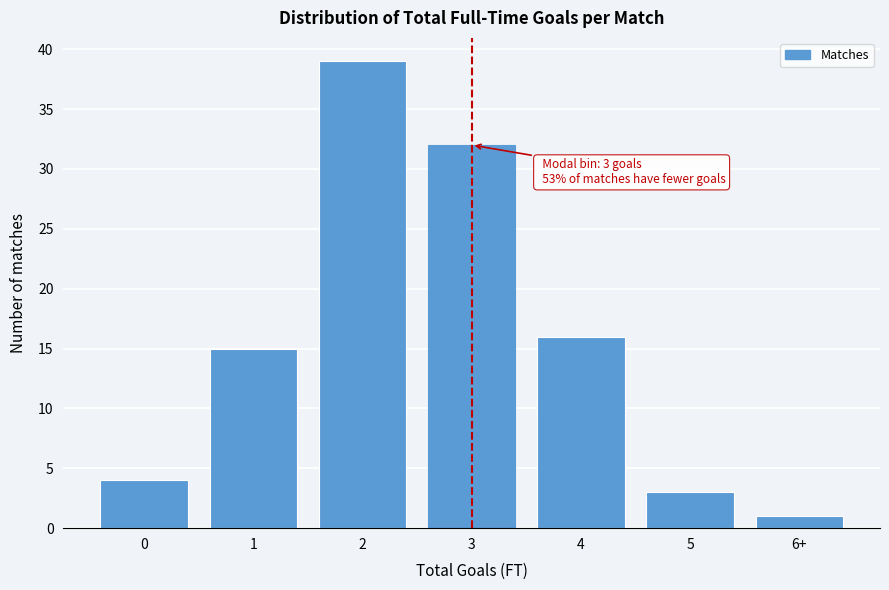

Reading left to right, list all the values displayed in this chart.

0=4	1=15	2=39	3=32	4=16	5=3	6+=1